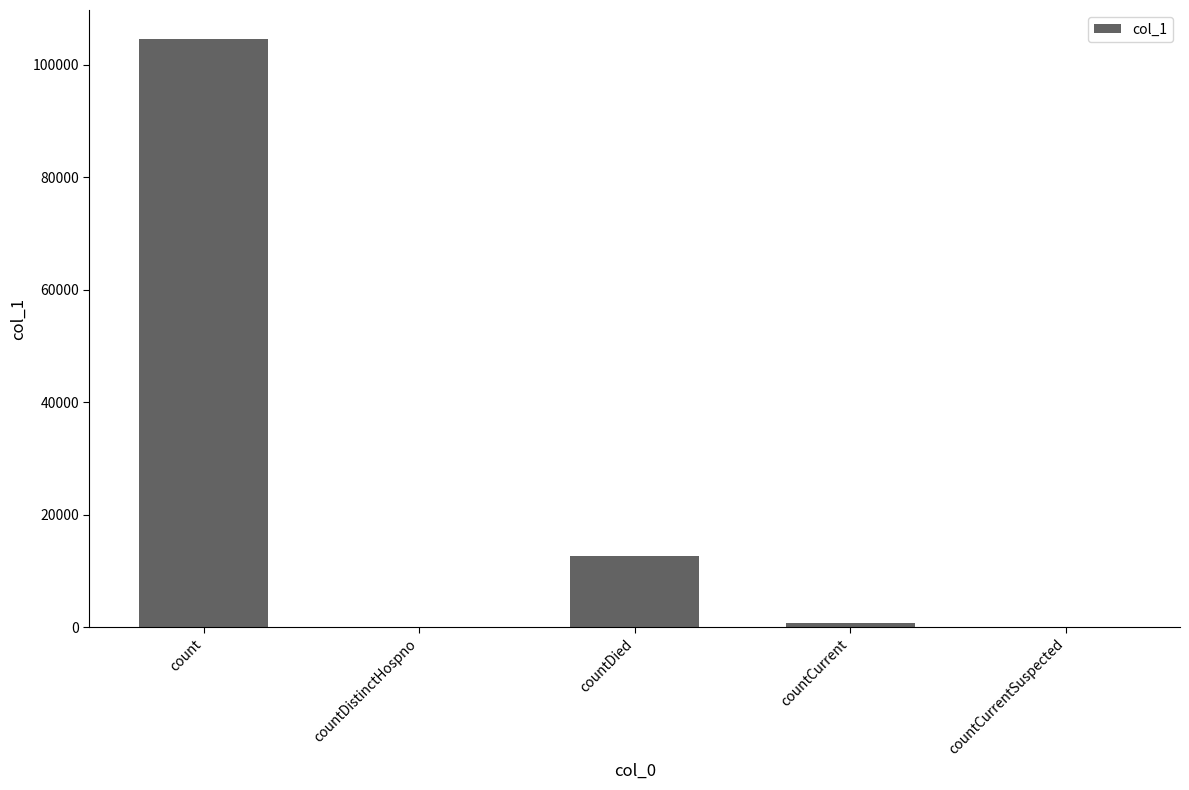

At which label is the value closest to 52231?

countDied